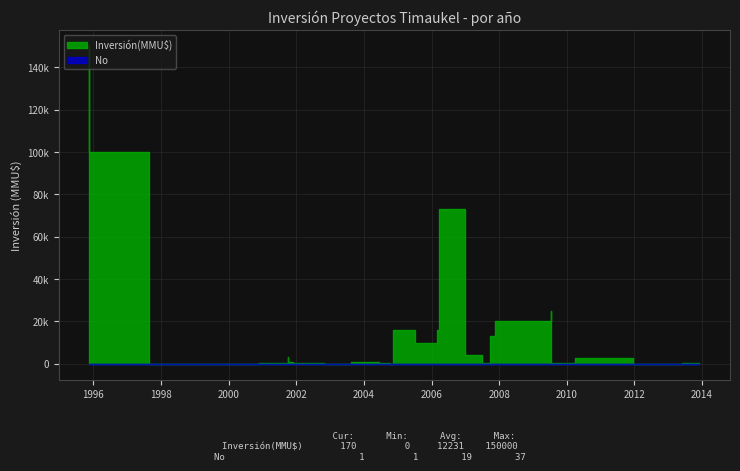

At which label does No reach its minimum?

05/12/2013